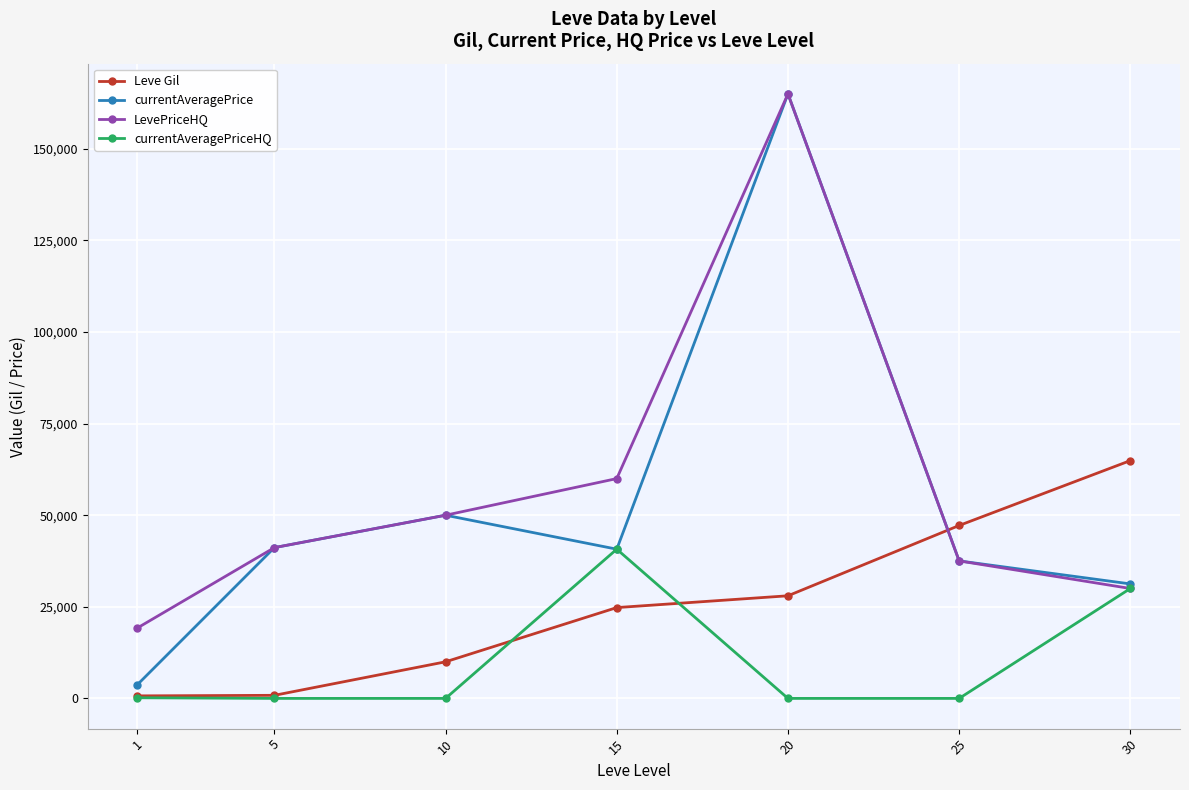

True or false: LevePriceHQ has more than 2 points higher than both neighbors.

False